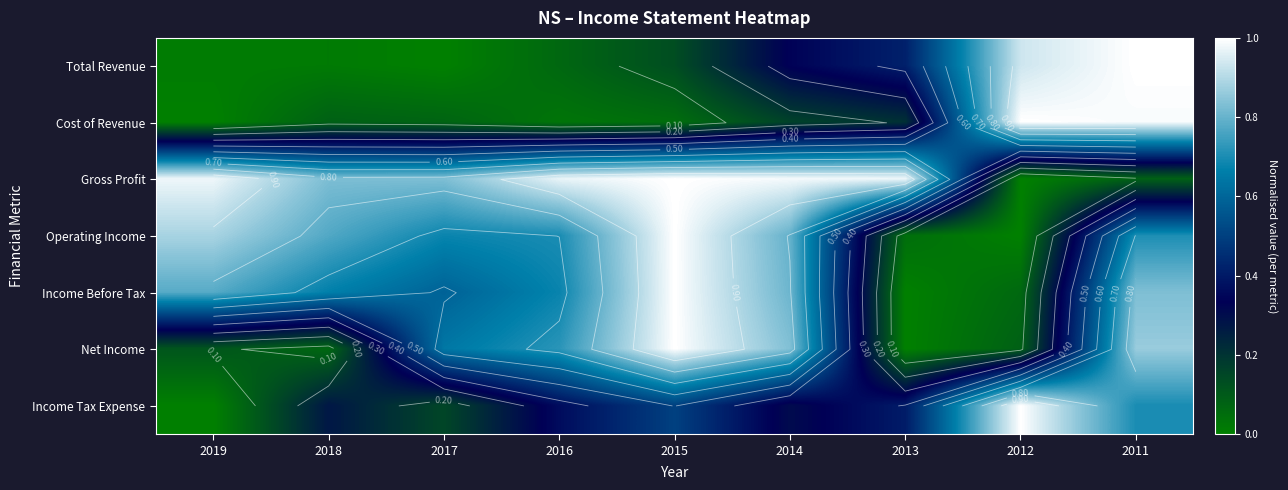

What is the sum of the Cost of Revenue values at 2013 and 2012?

1.2